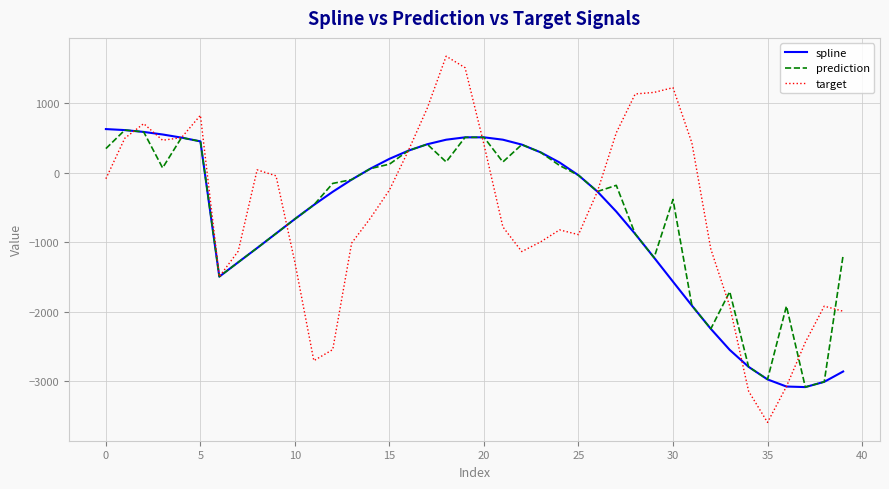

Which series has the largest range (max minus min)?

target